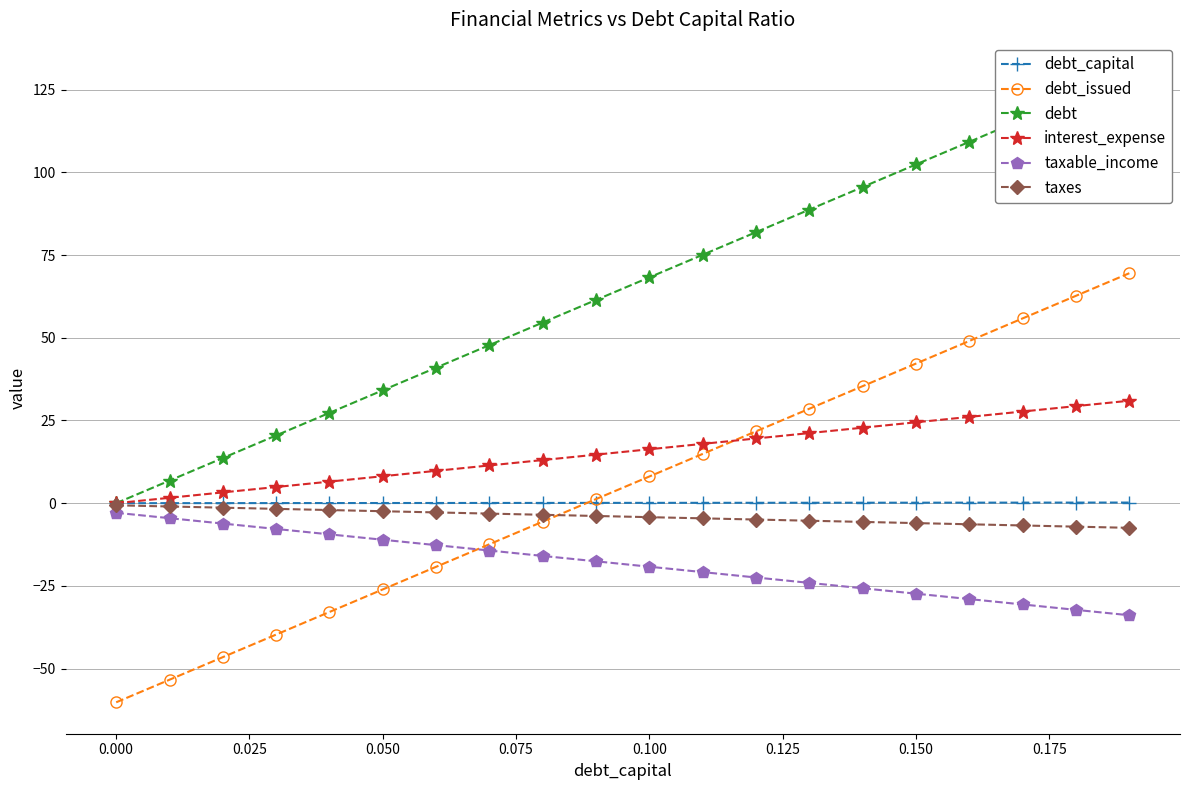

Which series ends up on top after the final intersection of interest_expense and debt_issued?

debt_issued